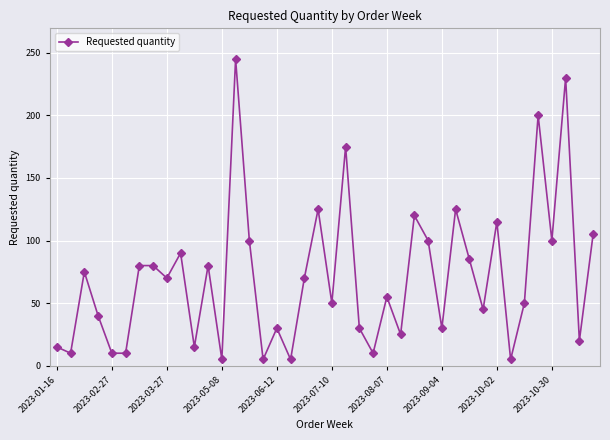

What is the value of the 34th point from the left?

5